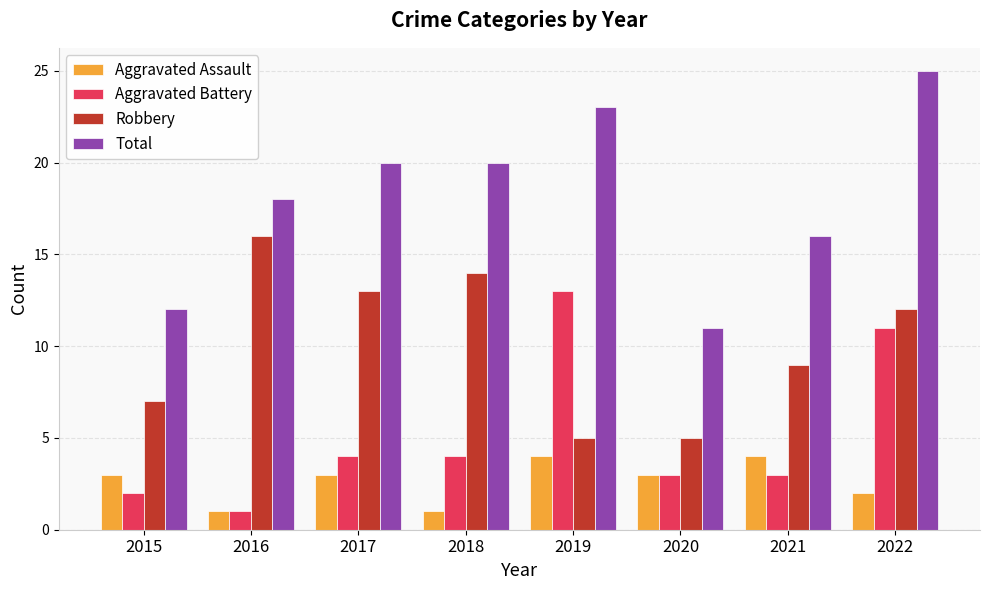

Which series has the largest total across all categories?

Total